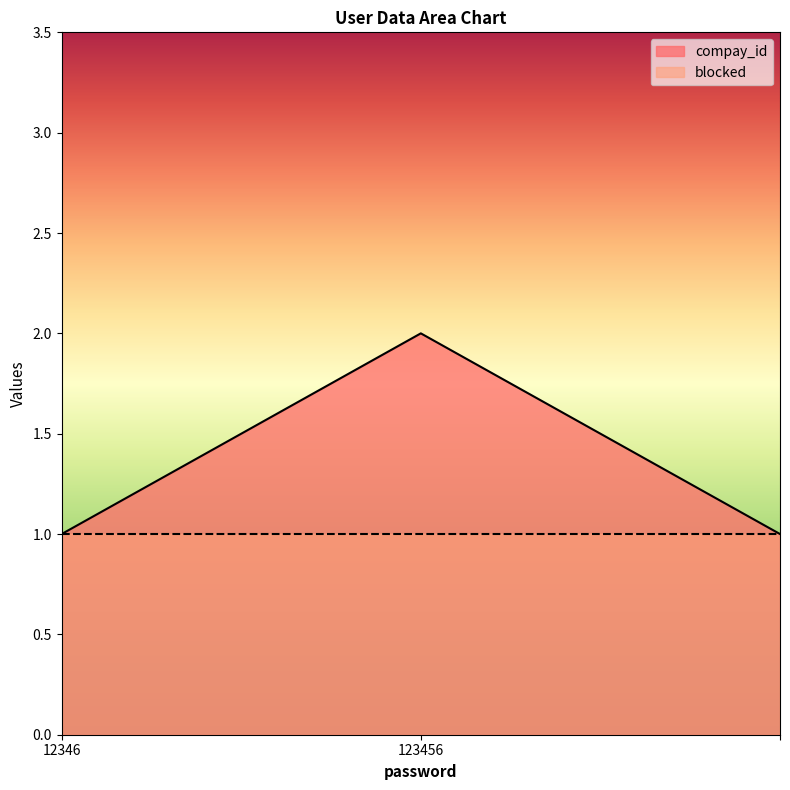

How many lines are shown in the chart?

2